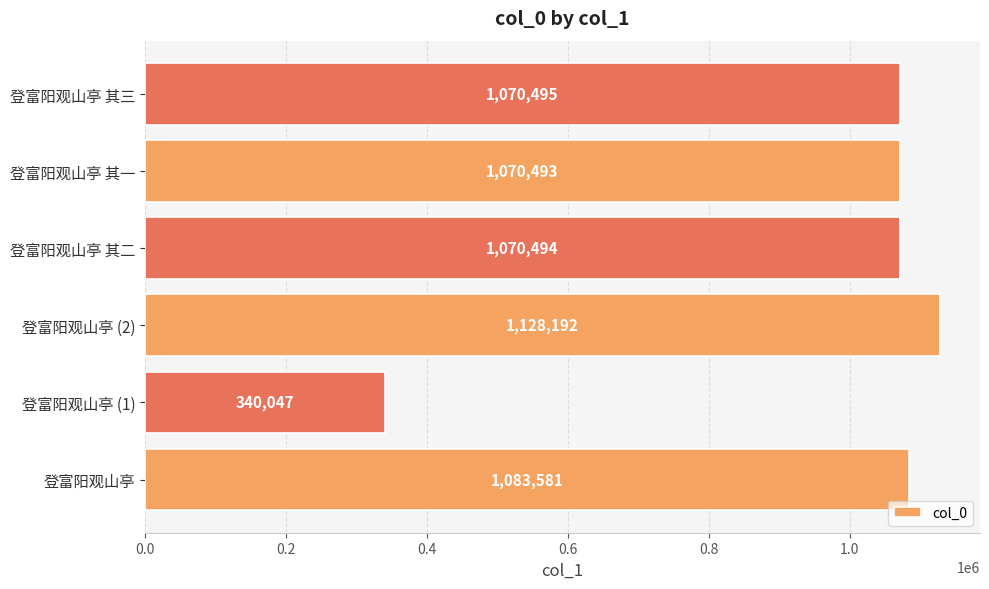

How many distinct data groups are displayed?

1